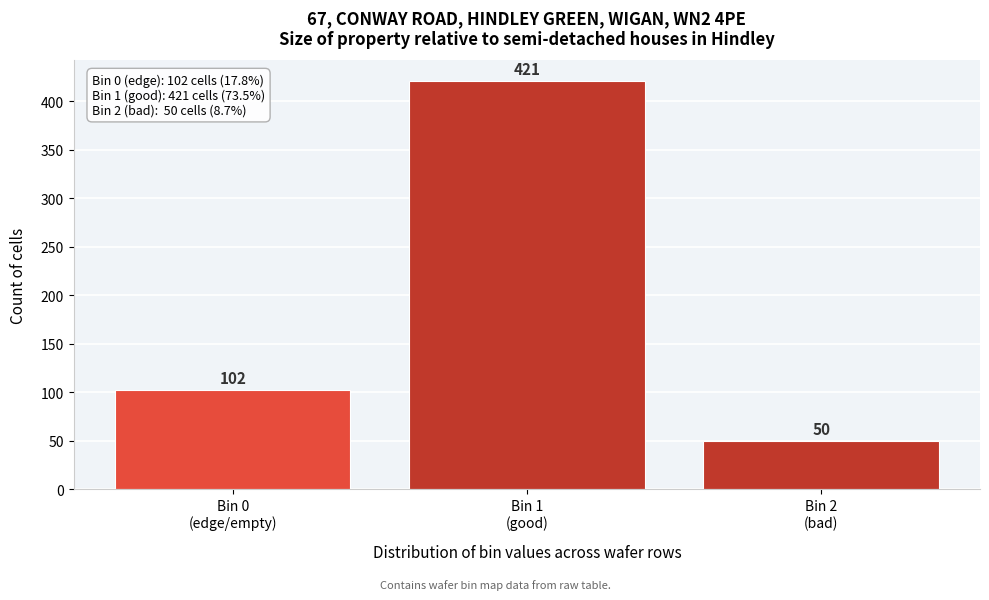

Reading right to left, transcribe all the data shown in this chart.

50	421	102